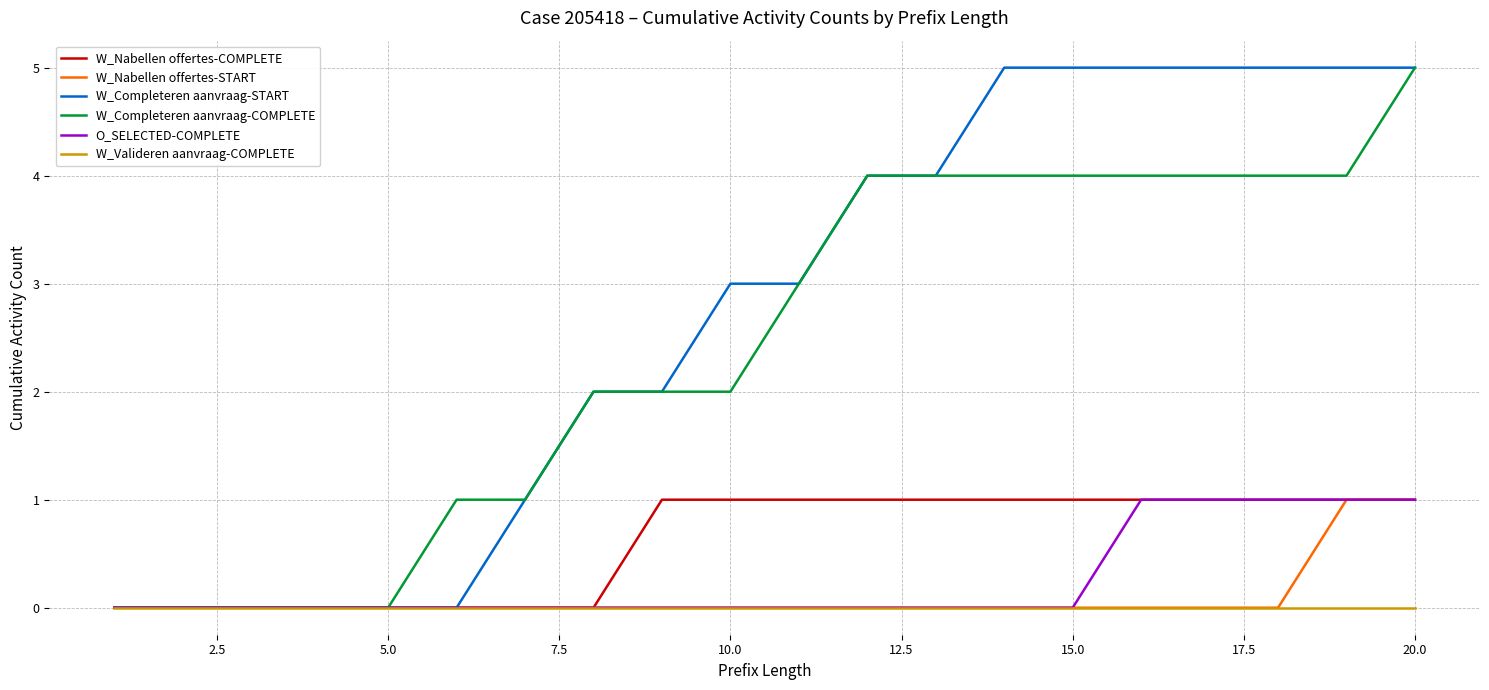

Which series has the largest total across all categories?

W_Completeren aanvraag-START